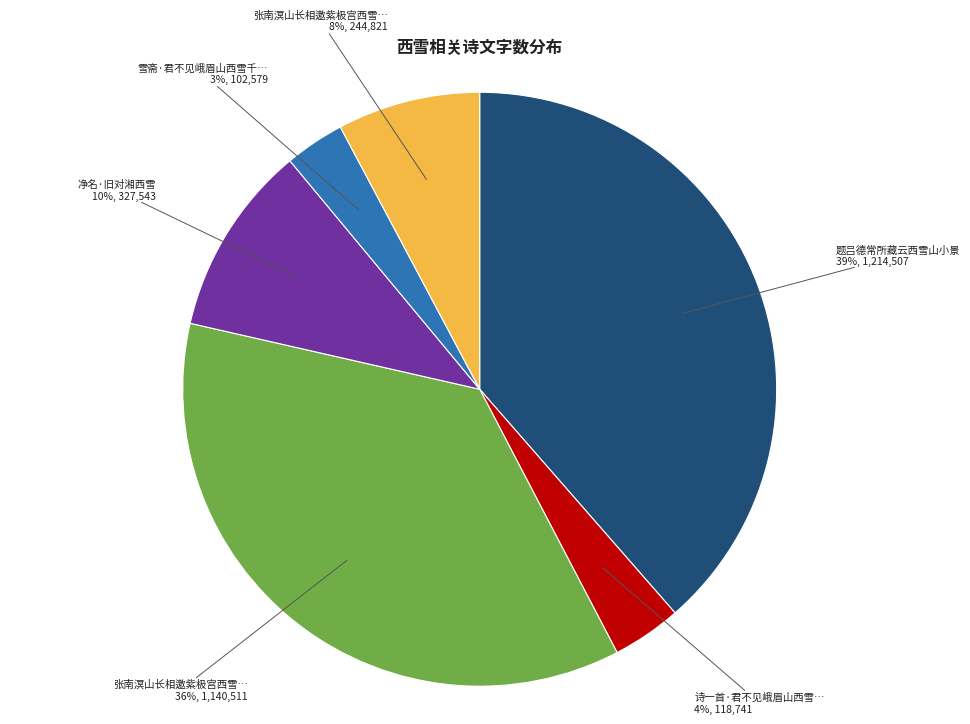

Does any single category account for the majority?

No